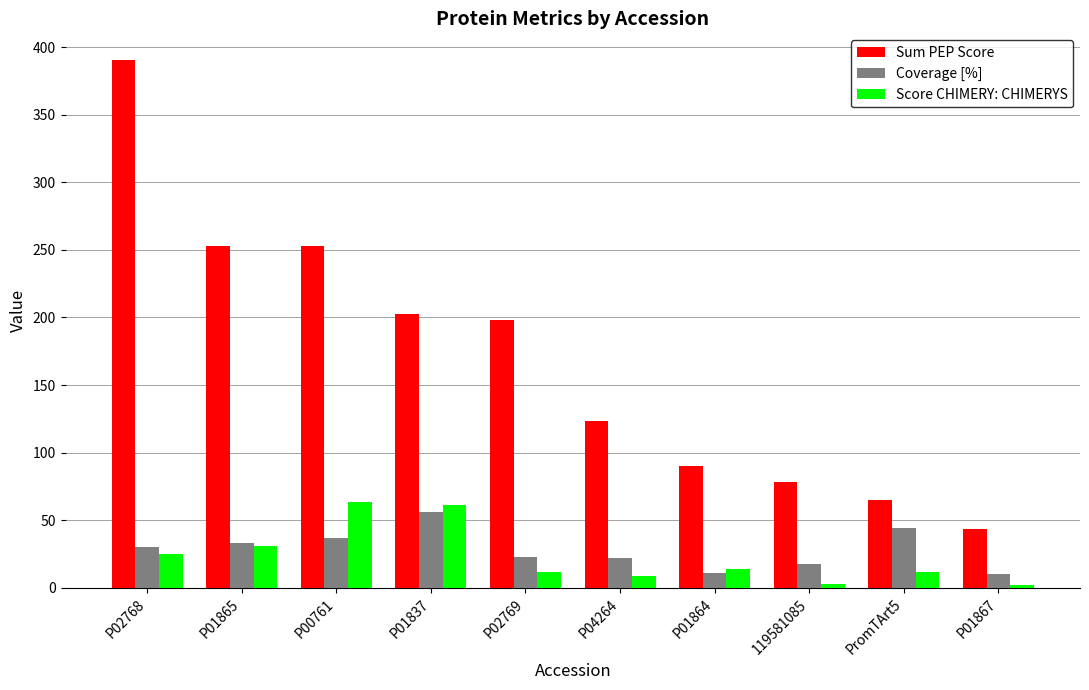

What is the difference between the highest and lowest values at P01864?

79.4